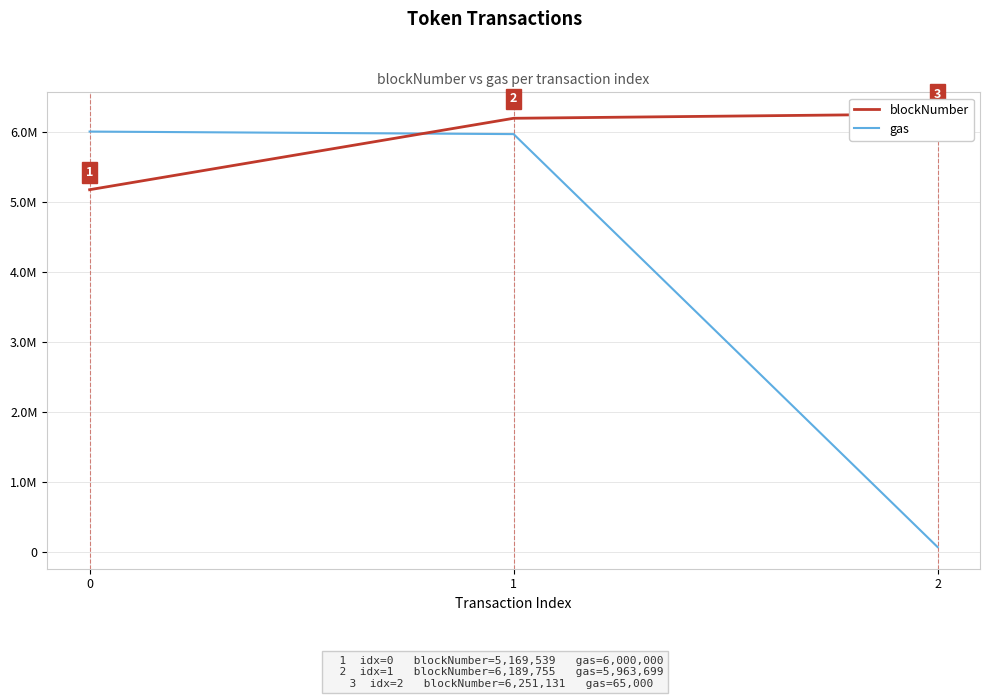

Does the chart have visible grid lines?

Yes